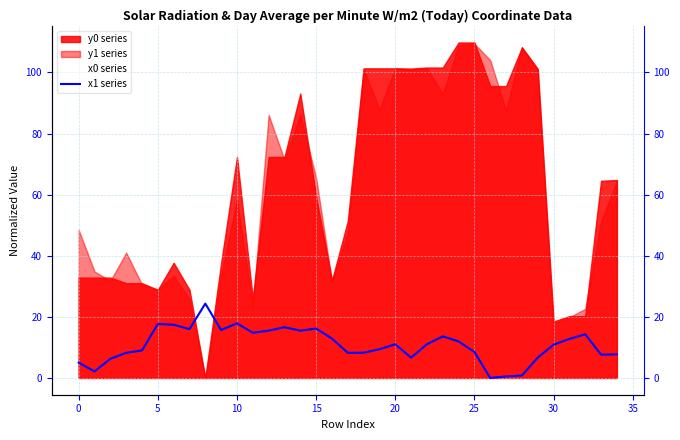

What is the difference between the maximum and minimum values?

24.3